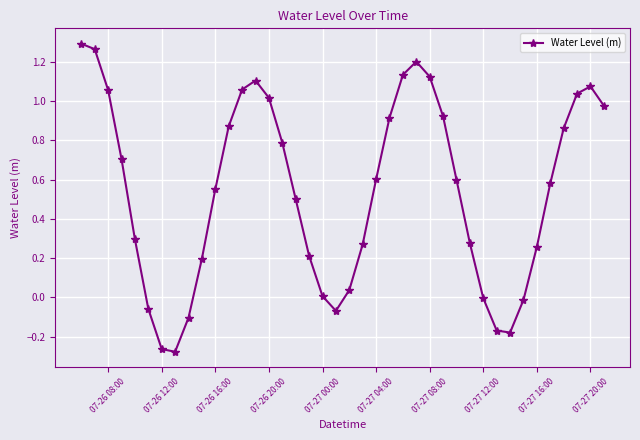

How many lines are shown in the chart?

1